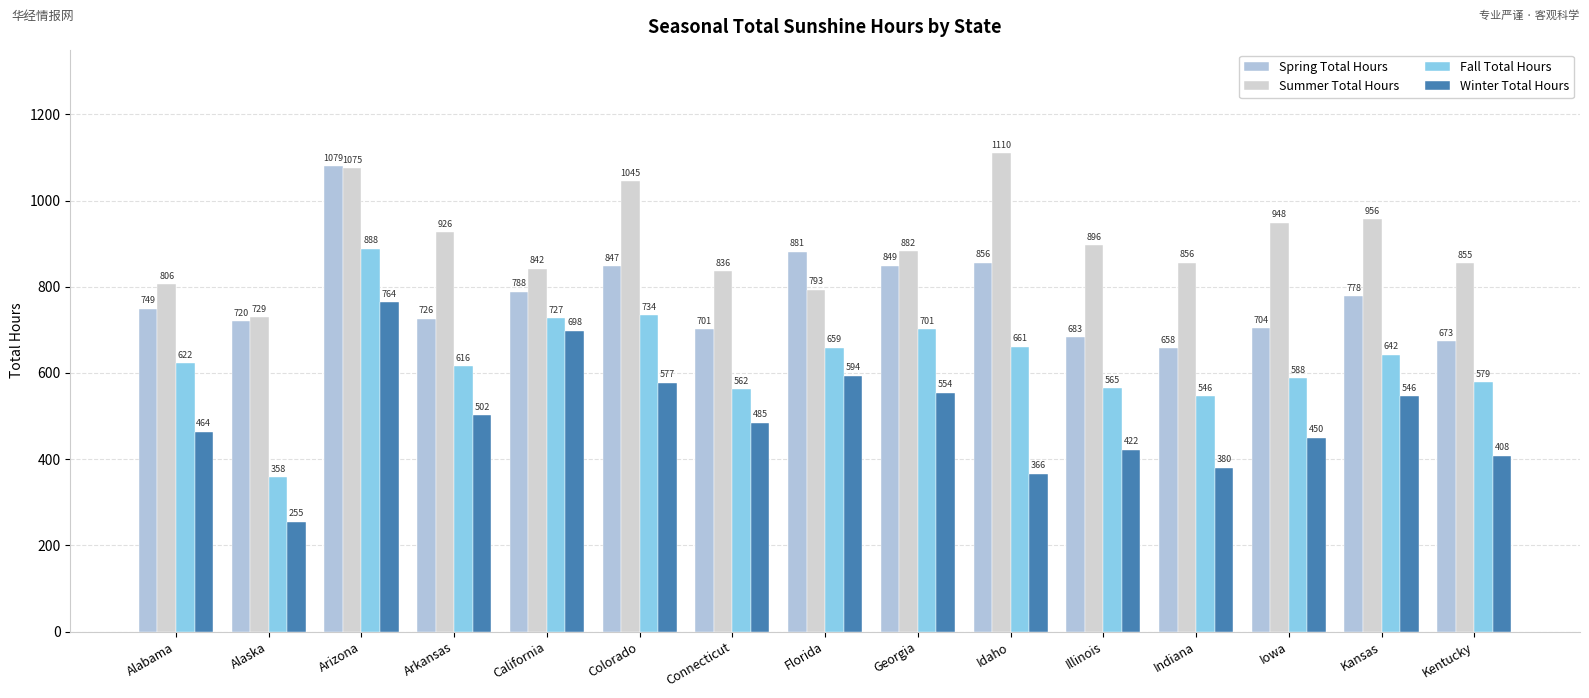

Which series has the largest range (max minus min)?

Fall Total Hours